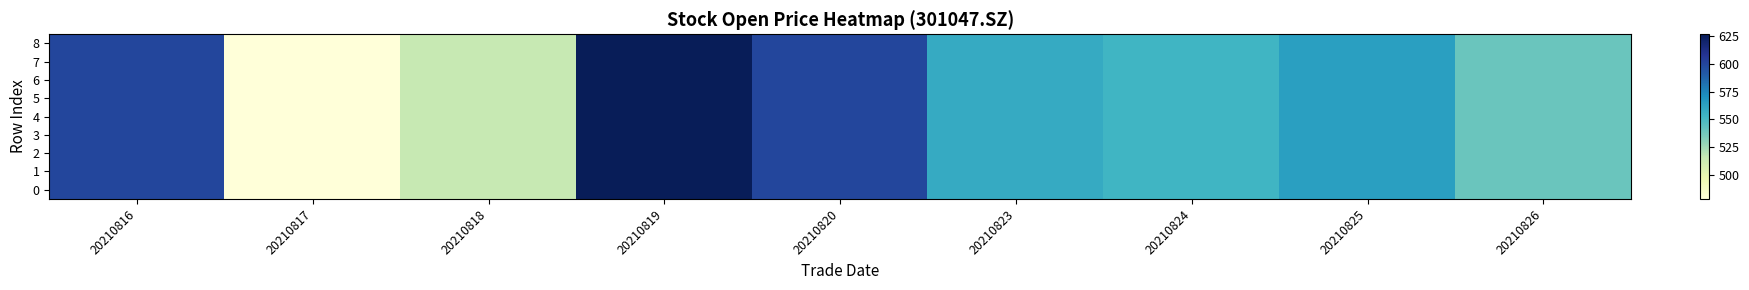

Reading right to left, extract all data points from this chart.

8: 20210826=540.0	20210825=564.0	20210824=553.0	20210823=558.0	20210820=600.0	20210819=627.0	20210818=515.0	20210817=478.0	20210816=599.9
7: 20210826=540.0	20210825=564.0	20210824=553.0	20210823=558.0	20210820=600.0	20210819=627.0	20210818=515.0	20210817=478.0	20210816=599.9
6: 20210826=540.0	20210825=564.0	20210824=553.0	20210823=558.0	20210820=600.0	20210819=627.0	20210818=515.0	20210817=478.0	20210816=599.9
5: 20210826=540.0	20210825=564.0	20210824=553.0	20210823=558.0	20210820=600.0	20210819=627.0	20210818=515.0	20210817=478.0	20210816=599.9
4: 20210826=540.0	20210825=564.0	20210824=553.0	20210823=558.0	20210820=600.0	20210819=627.0	20210818=515.0	20210817=478.0	20210816=599.9
3: 20210826=540.0	20210825=564.0	20210824=553.0	20210823=558.0	20210820=600.0	20210819=627.0	20210818=515.0	20210817=478.0	20210816=599.9
2: 20210826=540.0	20210825=564.0	20210824=553.0	20210823=558.0	20210820=600.0	20210819=627.0	20210818=515.0	20210817=478.0	20210816=599.9
1: 20210826=540.0	20210825=564.0	20210824=553.0	20210823=558.0	20210820=600.0	20210819=627.0	20210818=515.0	20210817=478.0	20210816=599.9
0: 20210826=540.0	20210825=564.0	20210824=553.0	20210823=558.0	20210820=600.0	20210819=627.0	20210818=515.0	20210817=478.0	20210816=599.9